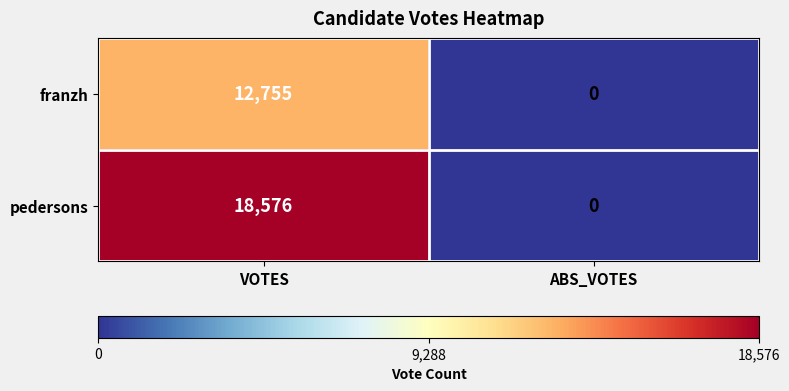

What is the maximum value shown in the chart?

18576